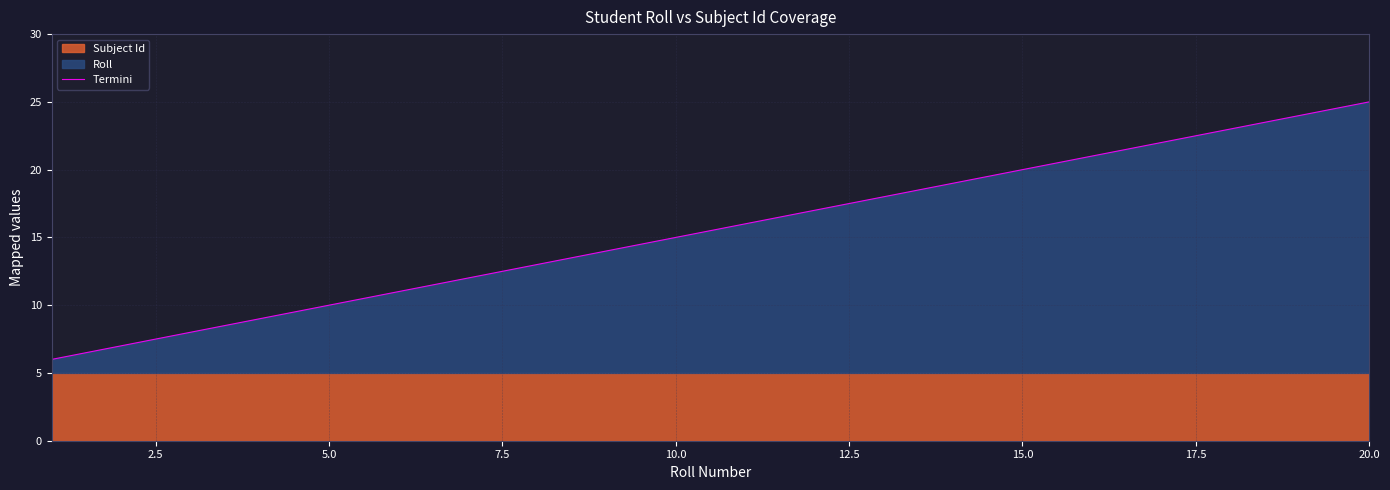

The Termini series shows 25 at 20.0. True or false?

True